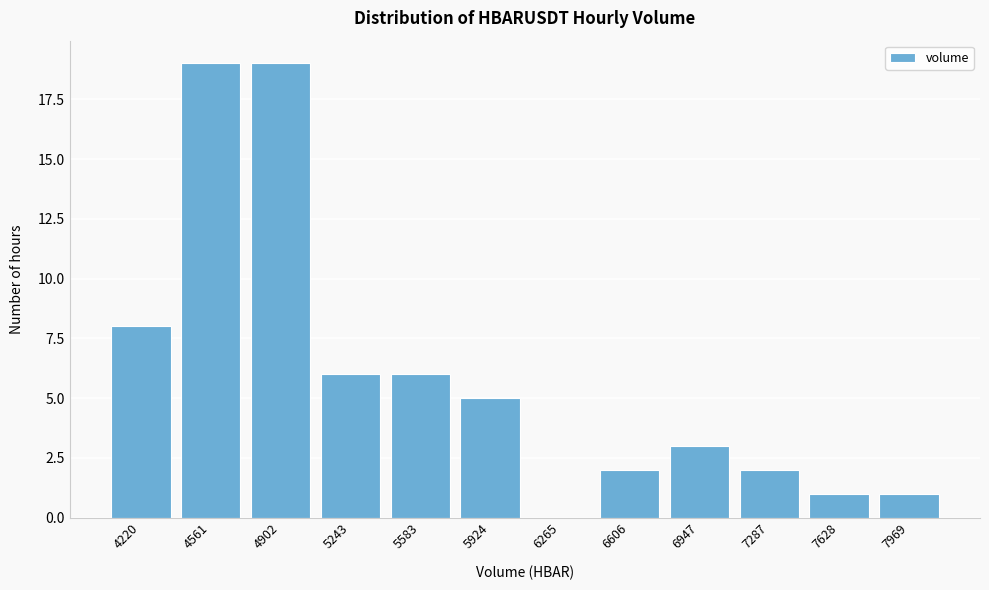

Reading left to right, transcribe all the data shown in this chart.

4220=8	4561=19	4902=19	5243=6	5583=6	5924=5	6265=0	6606=2	6947=3	7287=2	7628=1	7969=1